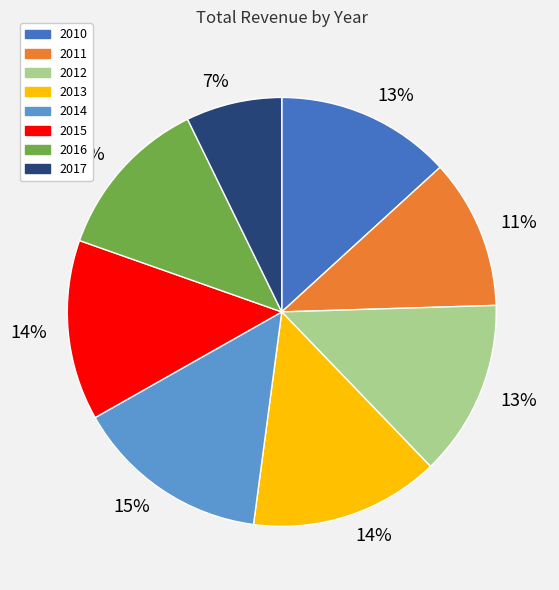

True or false: 2010 accounts for 13% of the total.

True